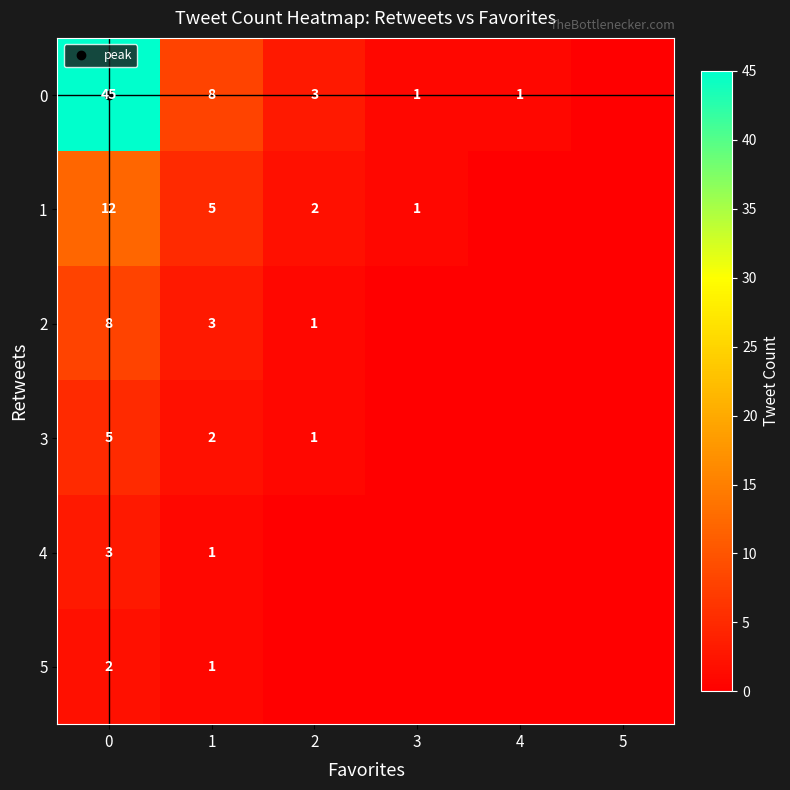

List the series in order of their peak value, highest first.

0, 1, 2, 3, 4, 5